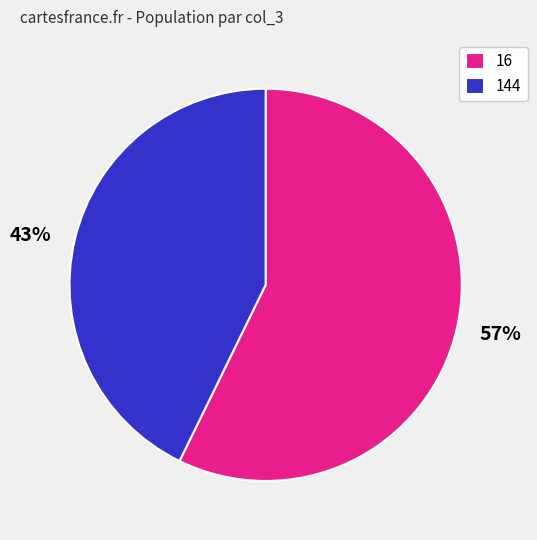

To the nearest percent, what percentage of the pie is 16?

57%